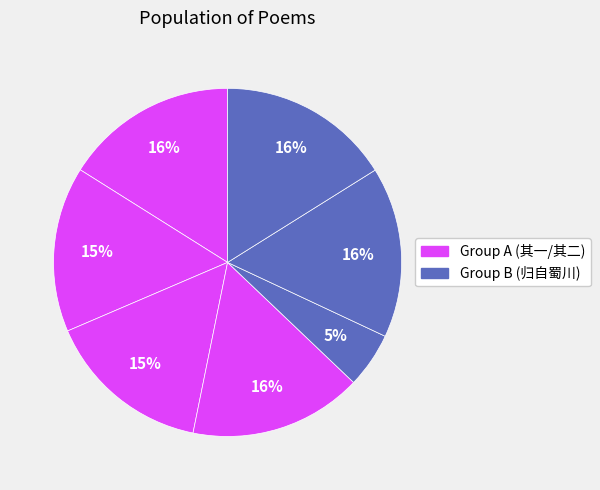

How many slices are in this pie chart?

7